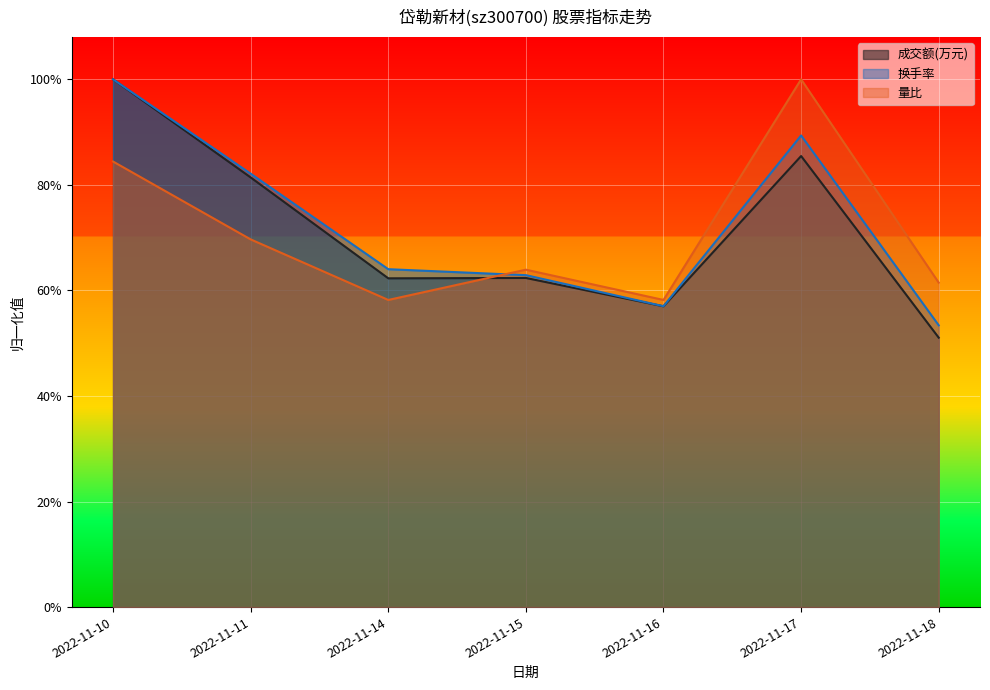

At which label is 量比 closest to 0?

2022-11-14